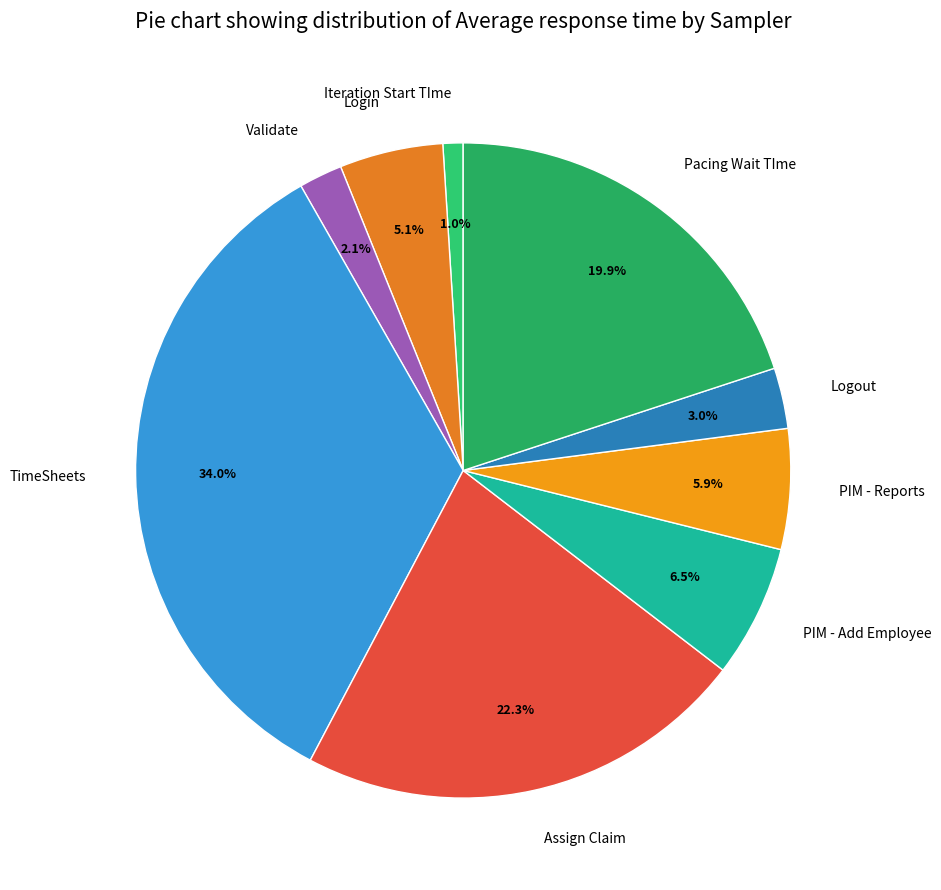

Rank the categories by value from highest to lowest.

TimeSheets, Assign Claim, Pacing Wait TIme, PIM - Add Employee, PIM - Reports, Login, Logout, Validate, Iteration Start TIme